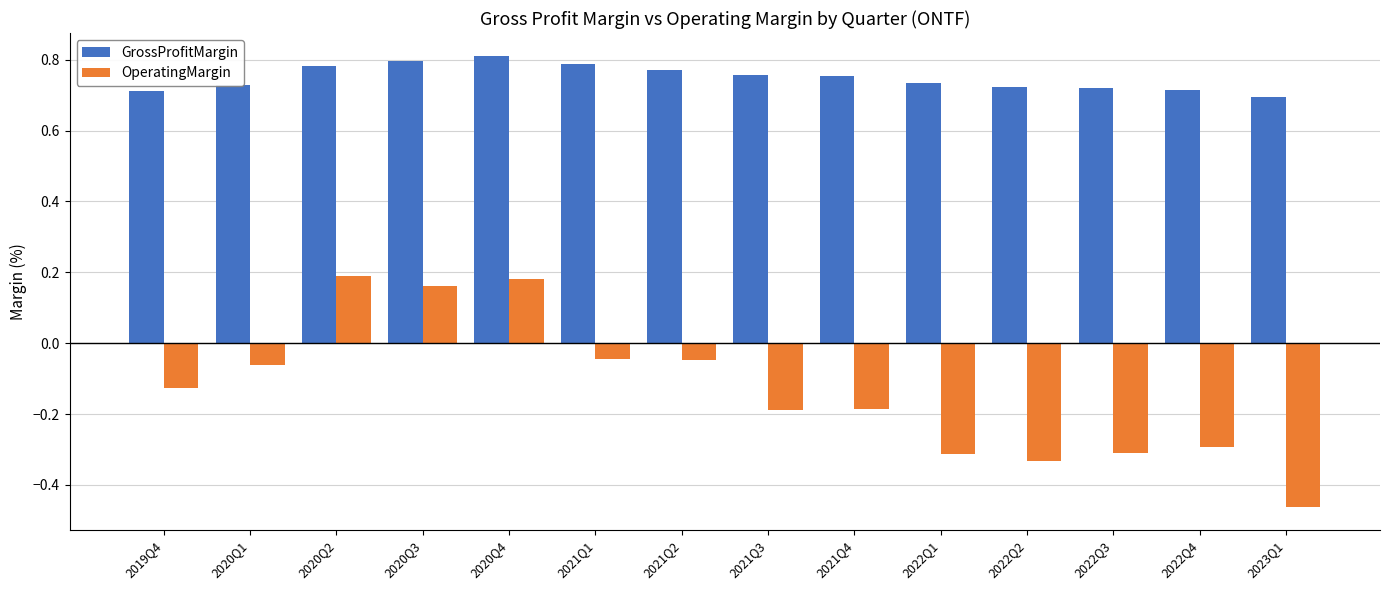

How many positive values does the OperatingMargin series have?

3